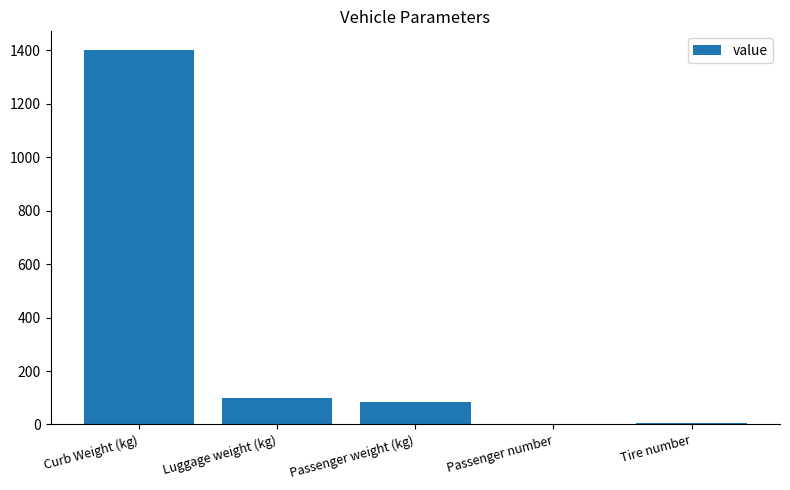

What is the sum of all values?

1591